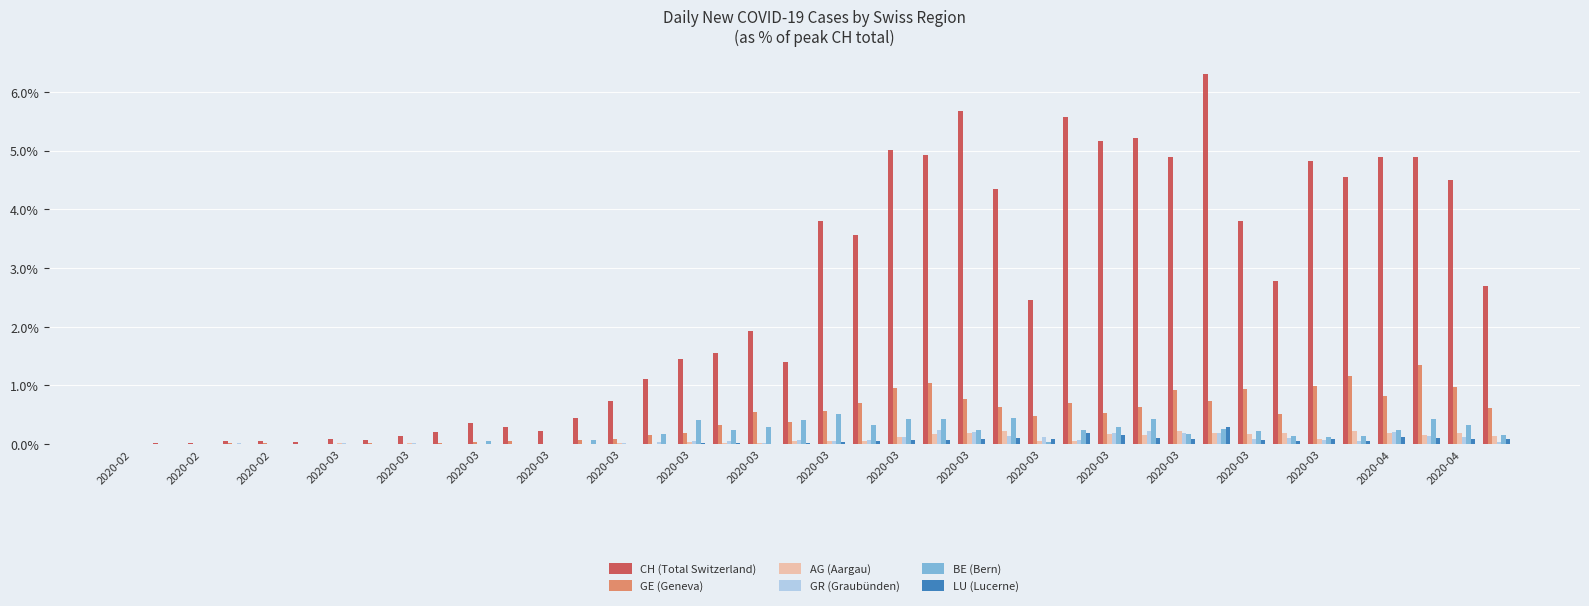

Which series has the largest total across all categories?

CH (Total Switzerland)